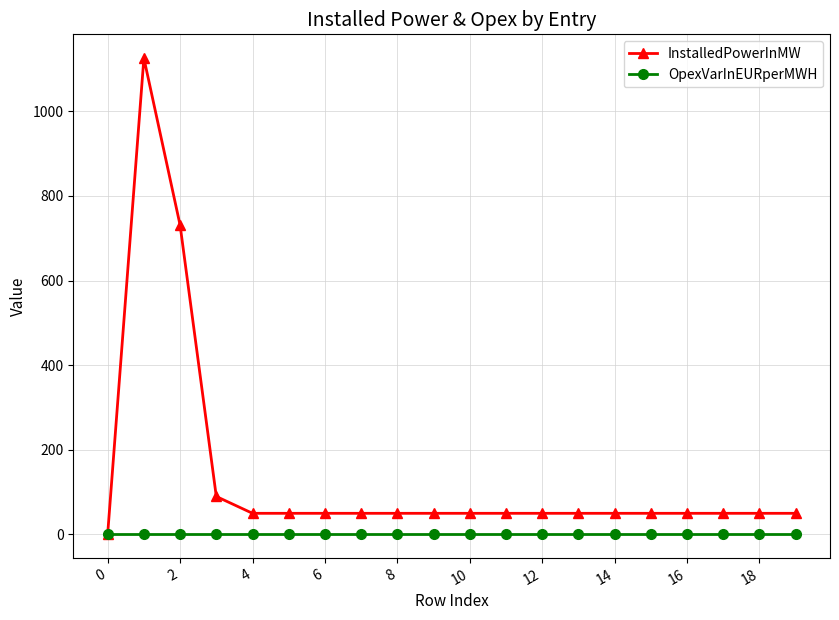

What is the value of the InstalledPowerInMW point at the 6th from the left?

50.0